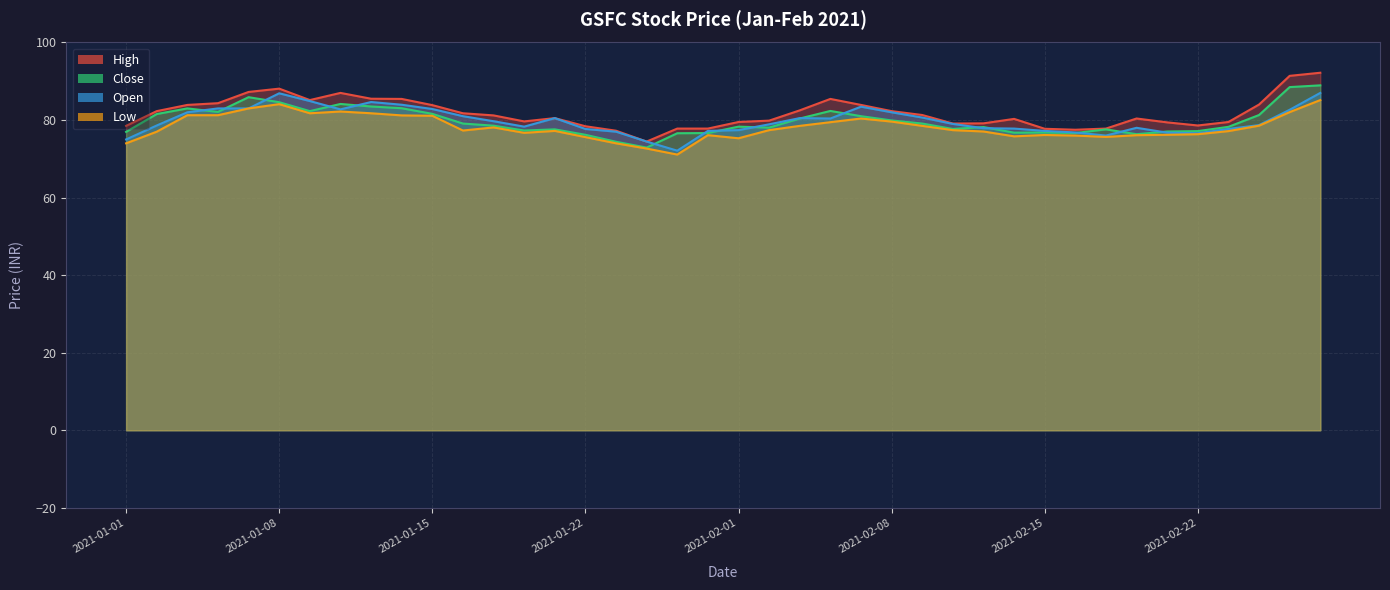

The High series shows 125.6 at 2021-01-29. True or false?

False